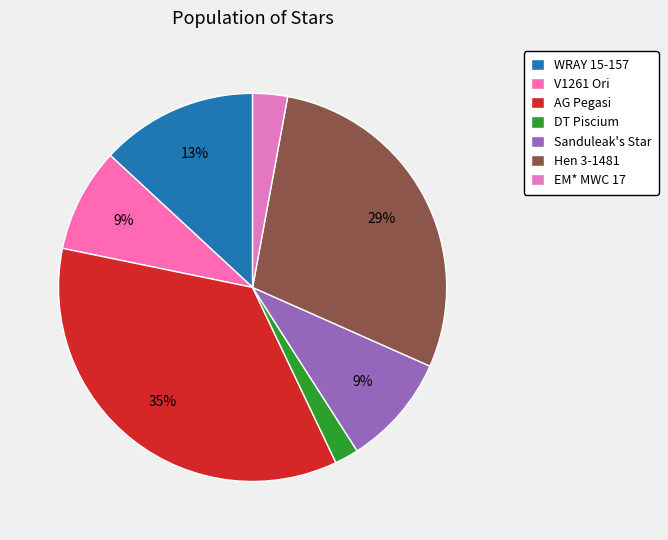

Is there a majority slice in this chart?

No